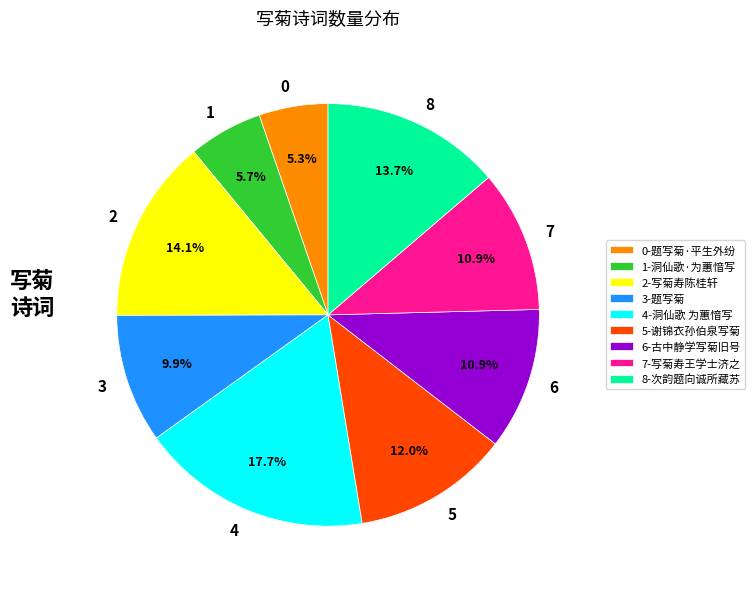

Approximately how many times larger is the value at 1-洞仙歌·为蕙愔写 compared to 0-题写菊·平生外纷?

1.1